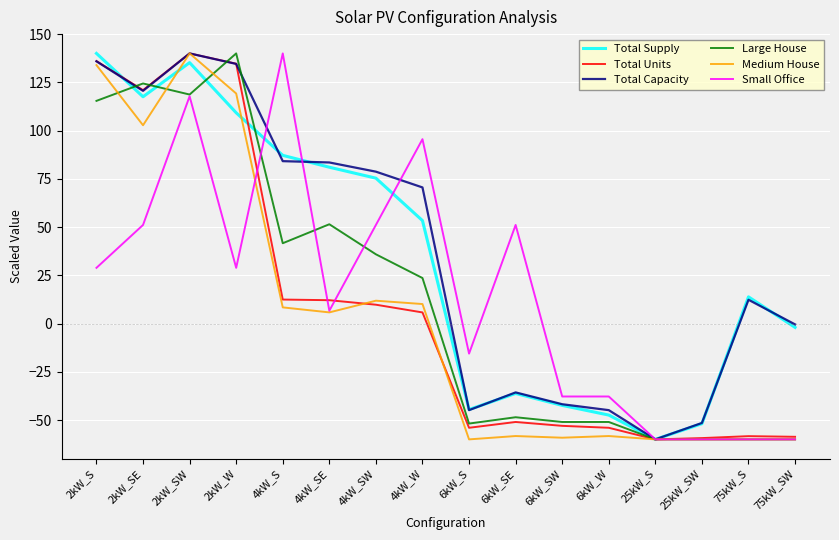

What is the spread (max minus min) of values at 25kW_SW?

8.5